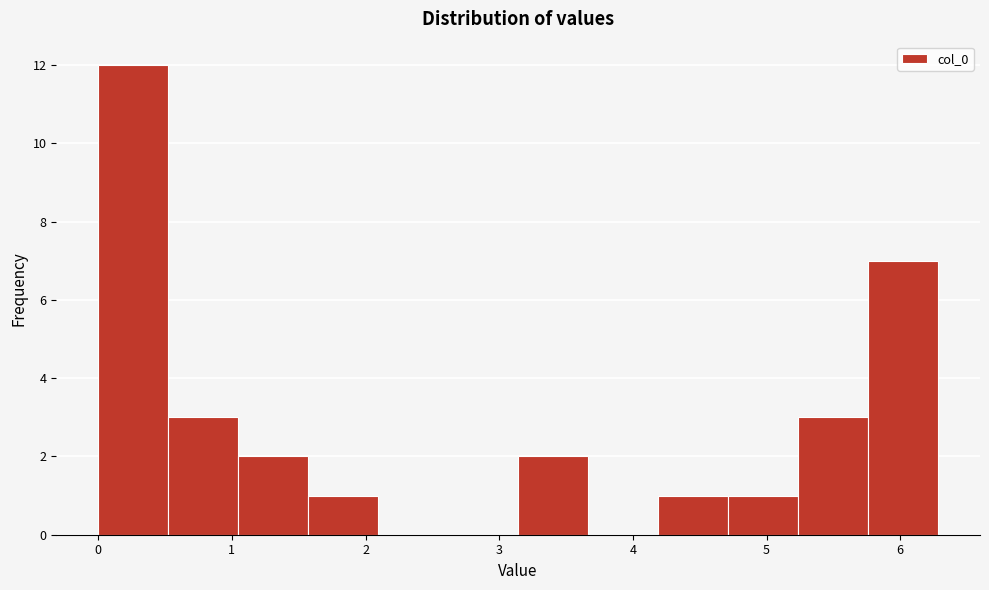

Reading left to right, transcribe this chart: for each bar, give the range it covers on the x-axis and its height. Neither the bar edges nor the heights are printed on the chart, so give them approximately, as read against the axes.

0.0 to 0.5: 12
0.5 to 1.0: 3
1.0 to 1.6: 2
1.6 to 2.1: 1
2.1 to 2.6: 0
2.6 to 3.1: 0
3.1 to 3.7: 2
3.7 to 4.2: 0
4.2 to 4.7: 1
4.7 to 5.2: 1
5.2 to 5.8: 3
5.8 to 6.3: 7